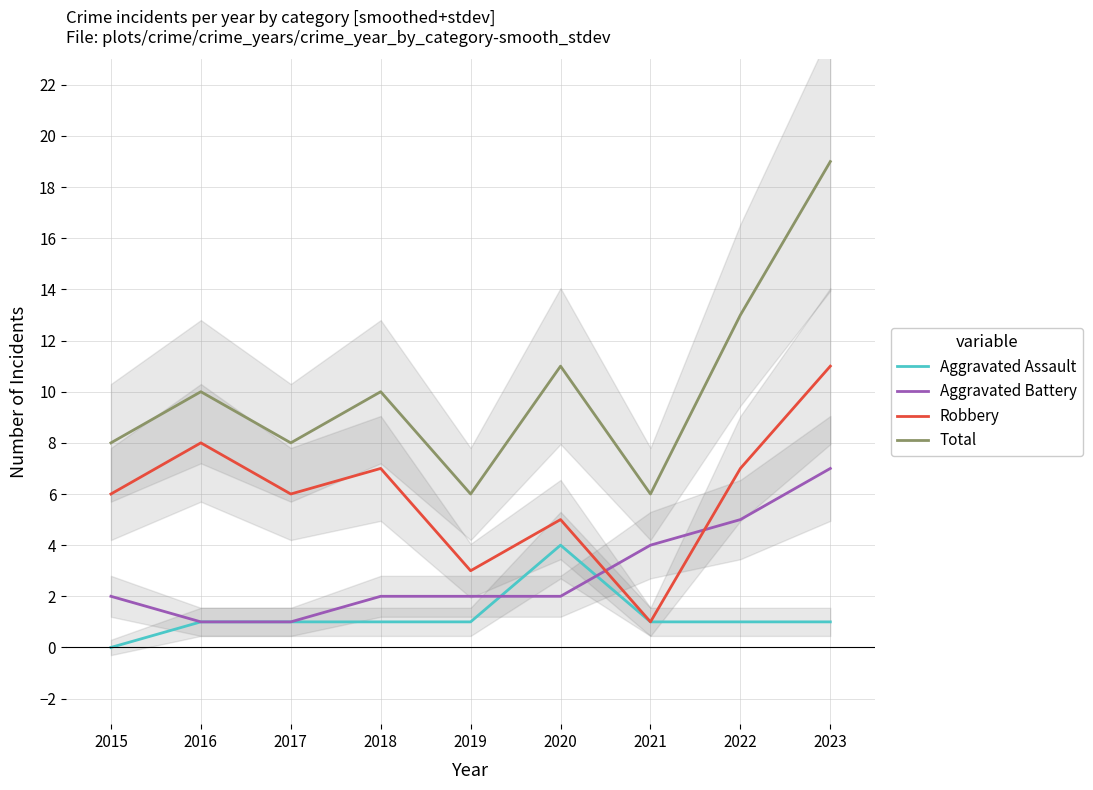

Rank the series at 2018 from lowest to highest value.

Aggravated Assault, Aggravated Battery, Robbery, Total